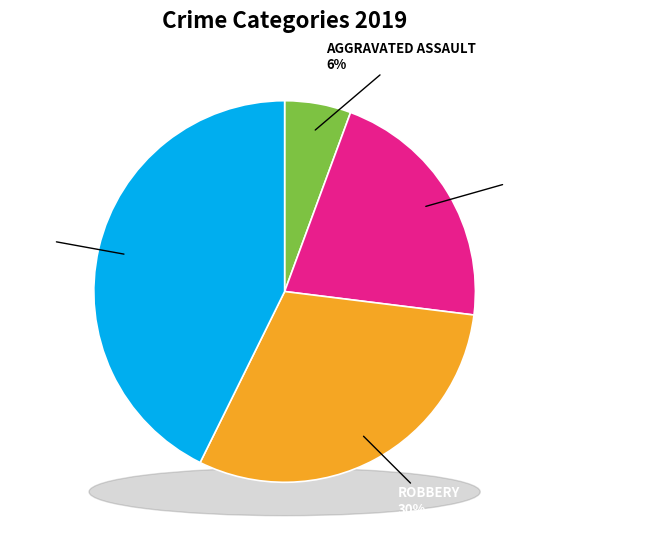

How many segments does this pie chart have?

4